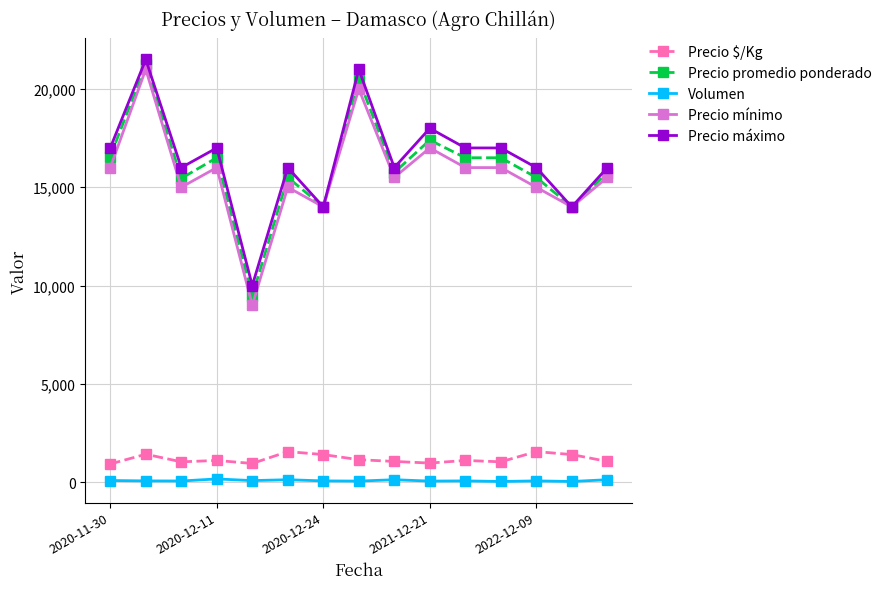

True or false: Precio mínimo has more than 1 interior local peaks.

True